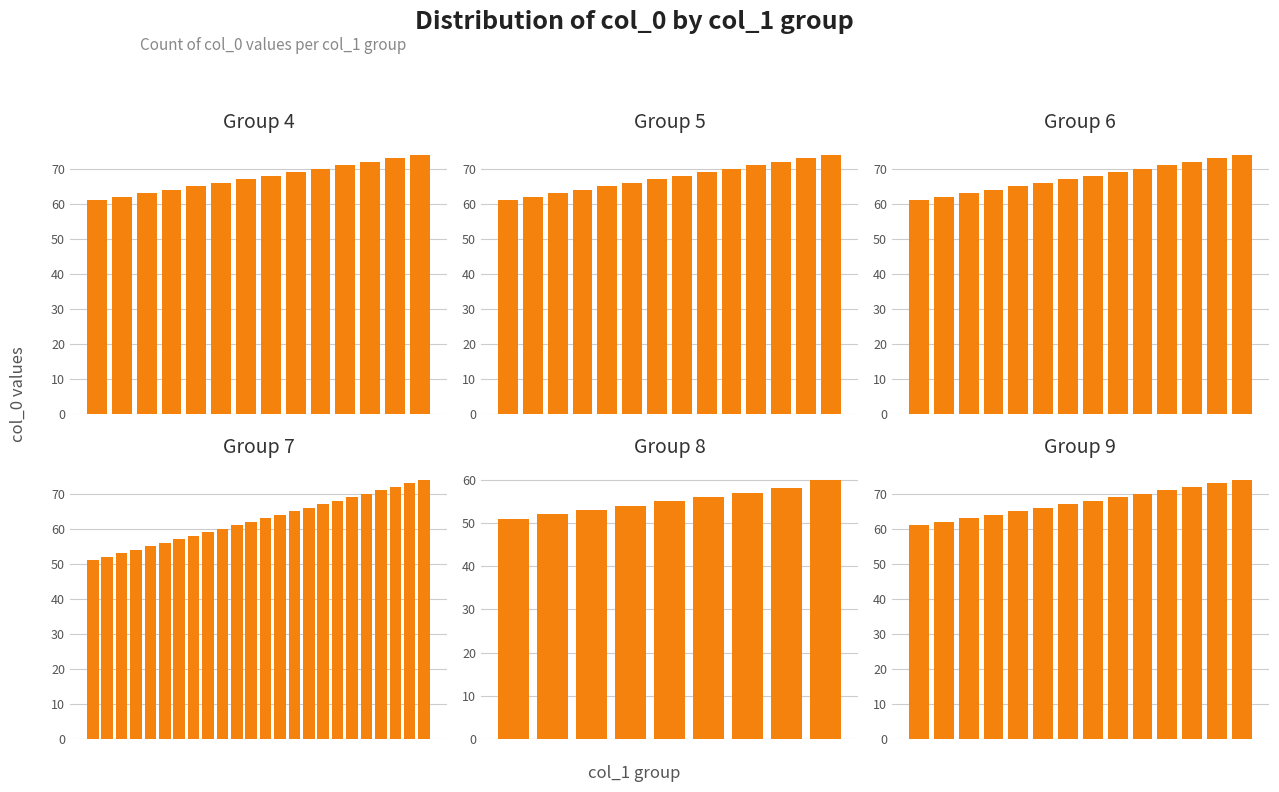

What is the average value of the 5 series?

68